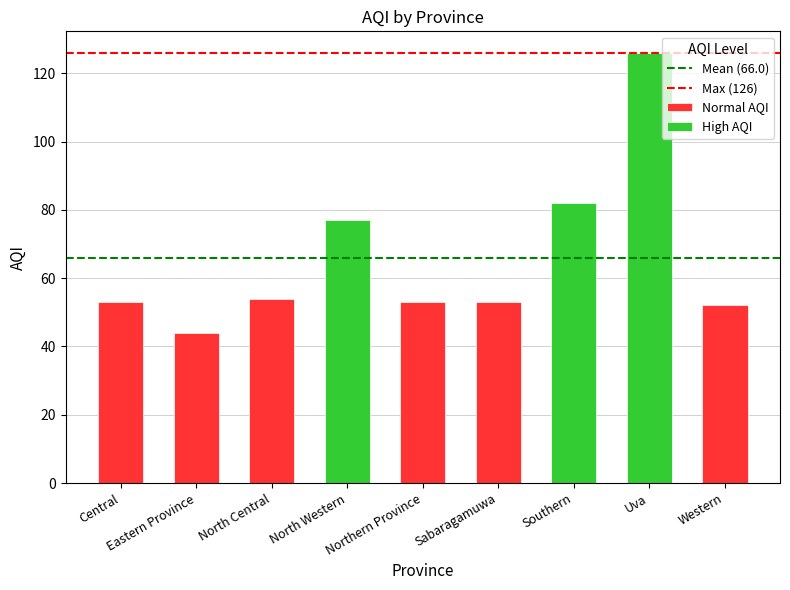

Which has a higher value, North Western or Eastern Province?

North Western